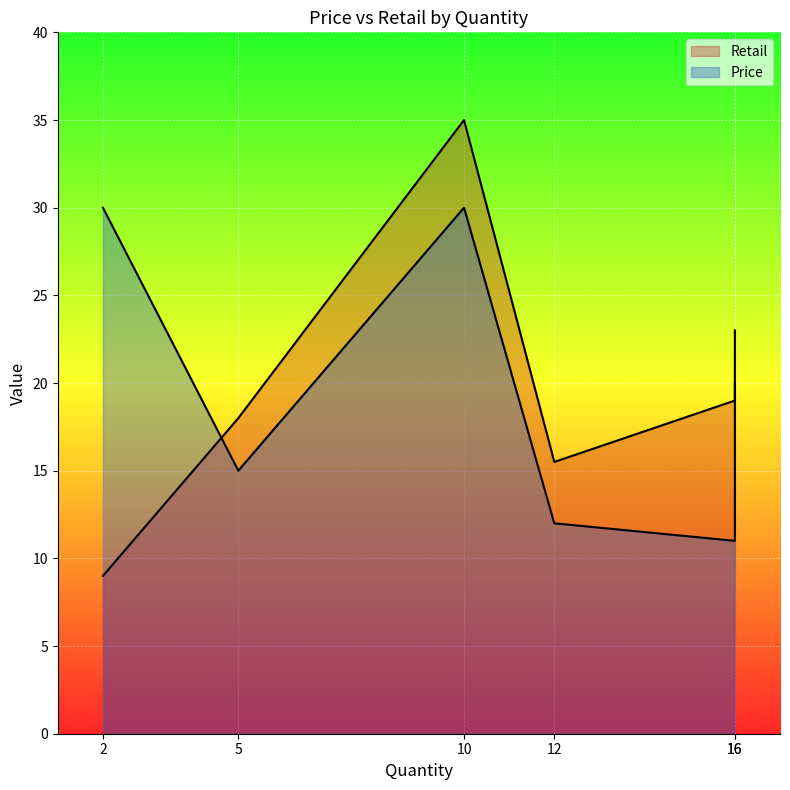

What is the label of the 2nd point from the right?

16